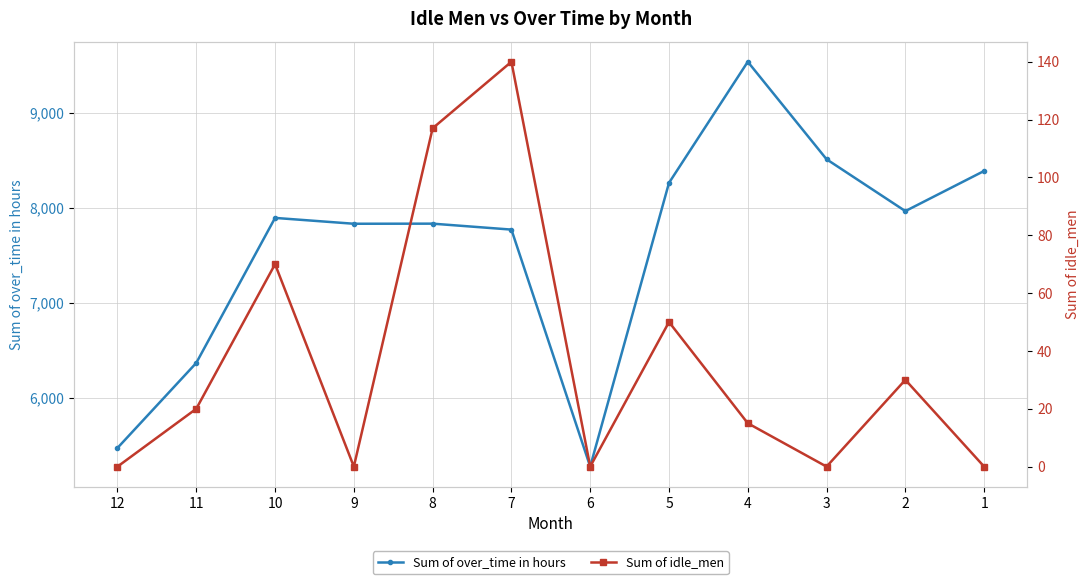

What is the difference between the maximum and second lowest values in the Sum of idle_men series?

140.0